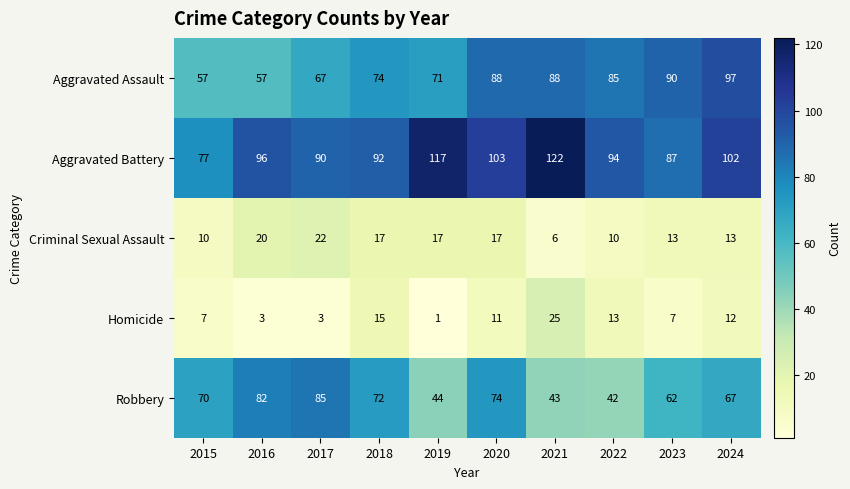

At how many categories does at least one series exceed 69?

10